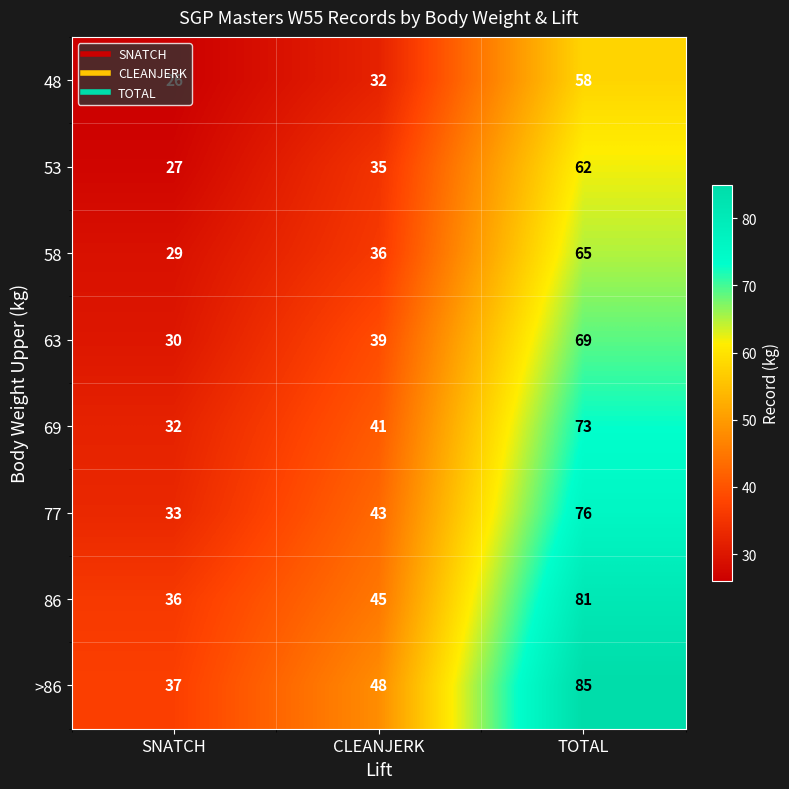

True or false: 77 has a value of 43 at CLEANJERK.

True